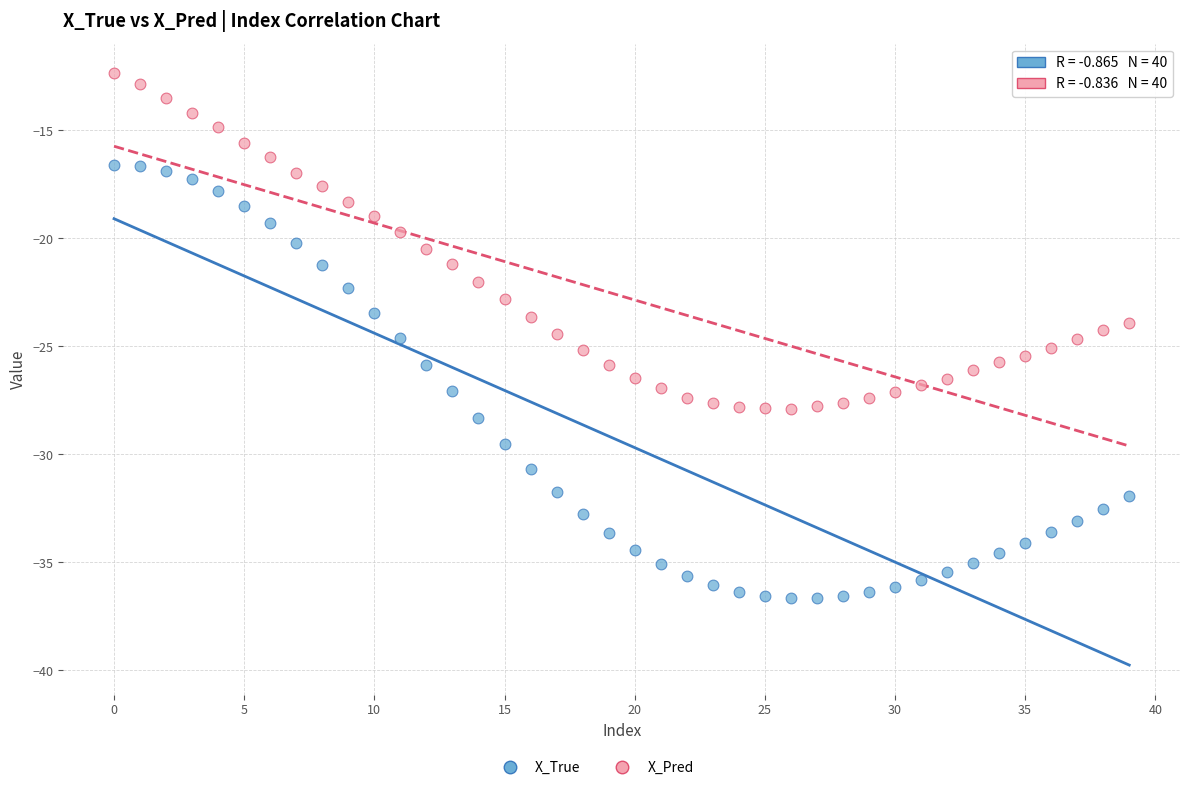

Which series reaches the minimum Y coordinate?

X_True